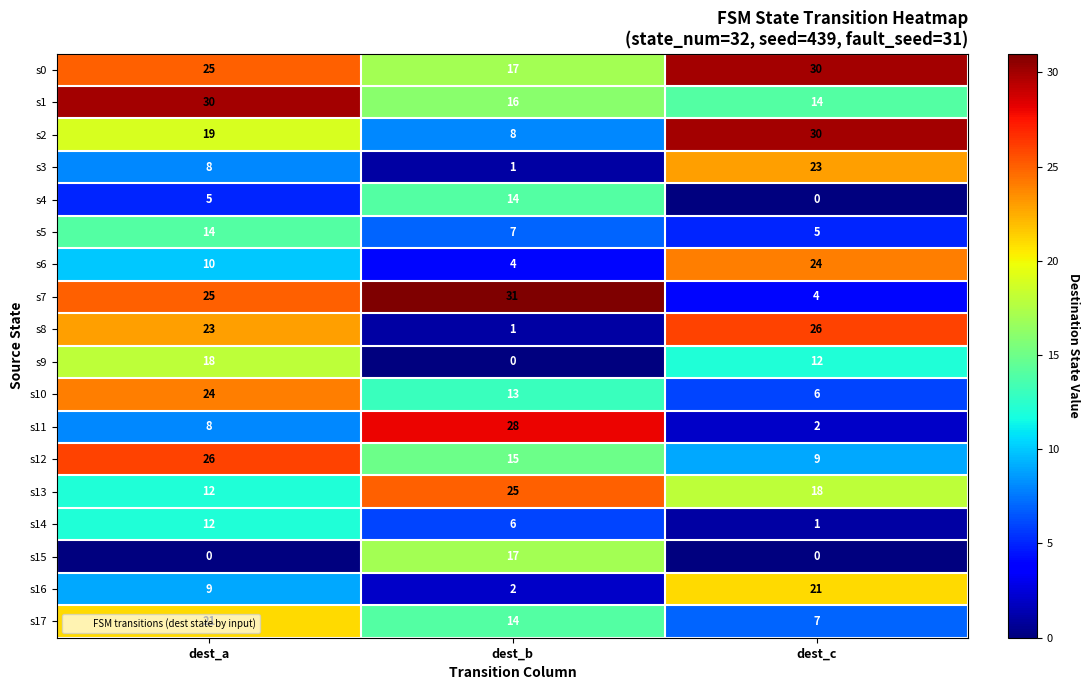

At which label is s0 closest to 23?

dest_a